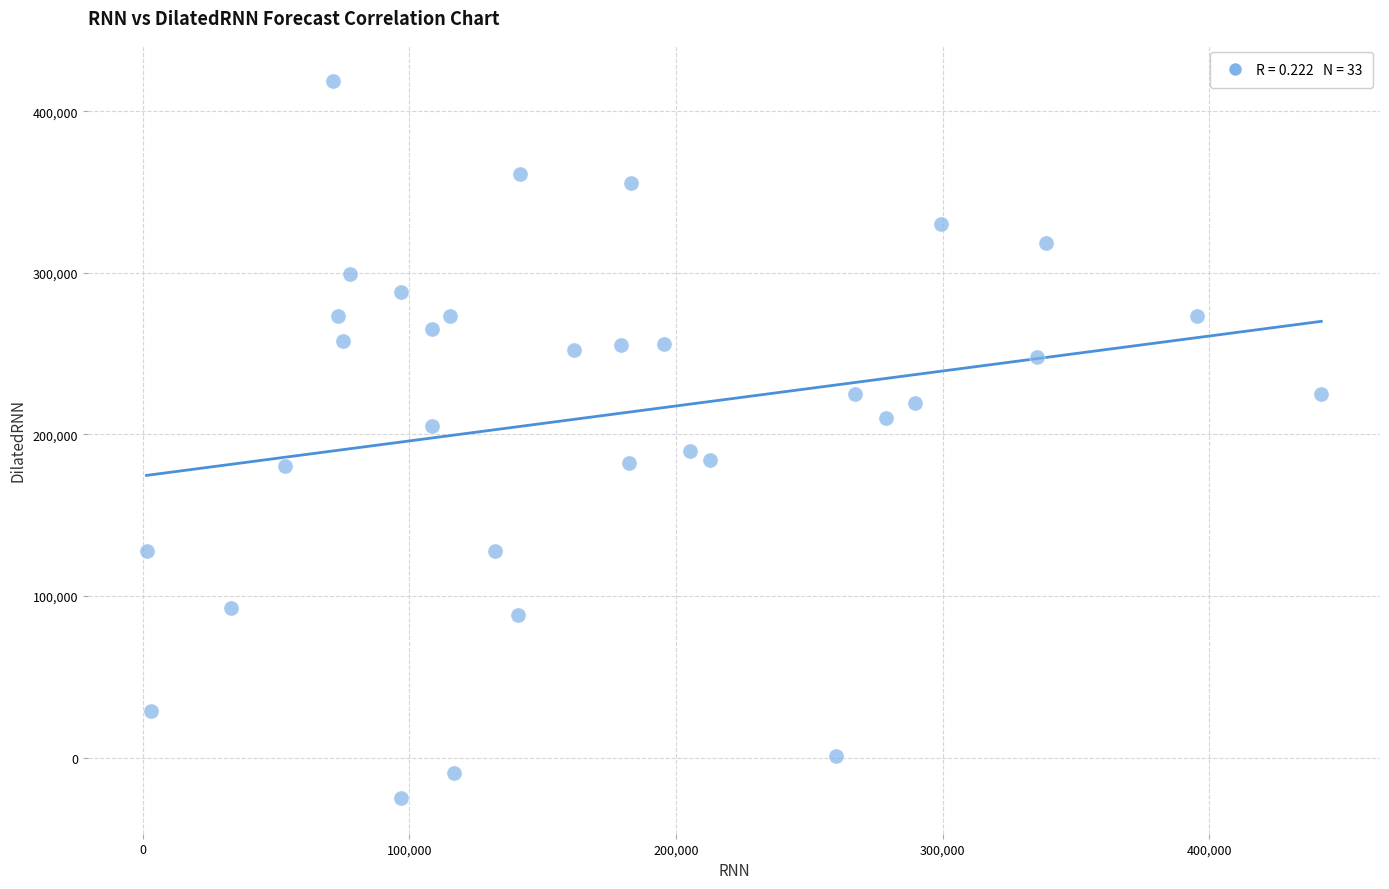

What is the range of X values (max minus min)?

440606.8